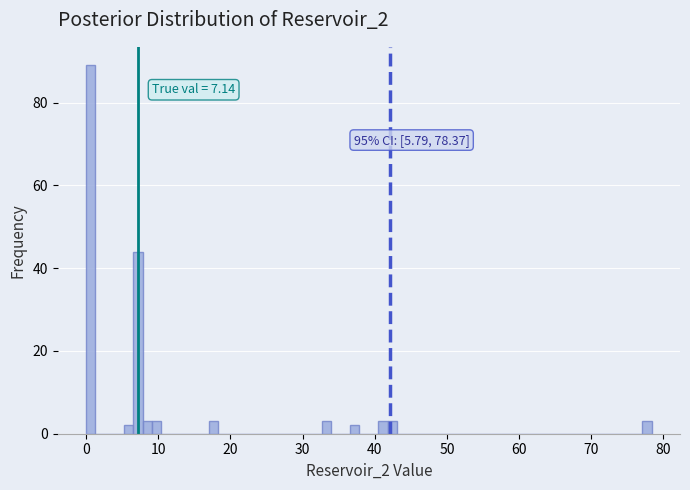

Read against the x-axis, roughly where is the centre of the tallest bar?

1